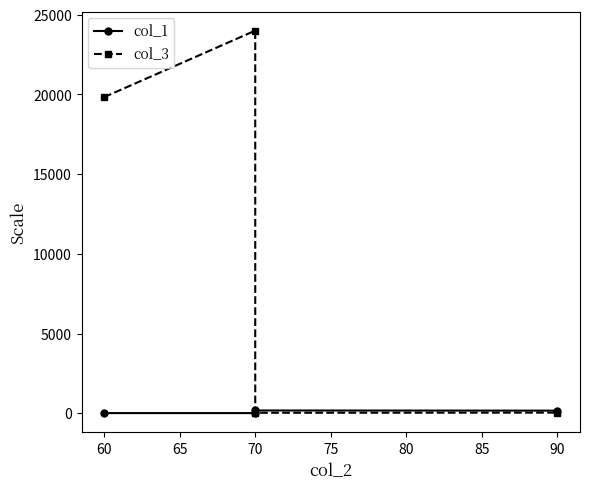

Does the chart have visible grid lines?

No